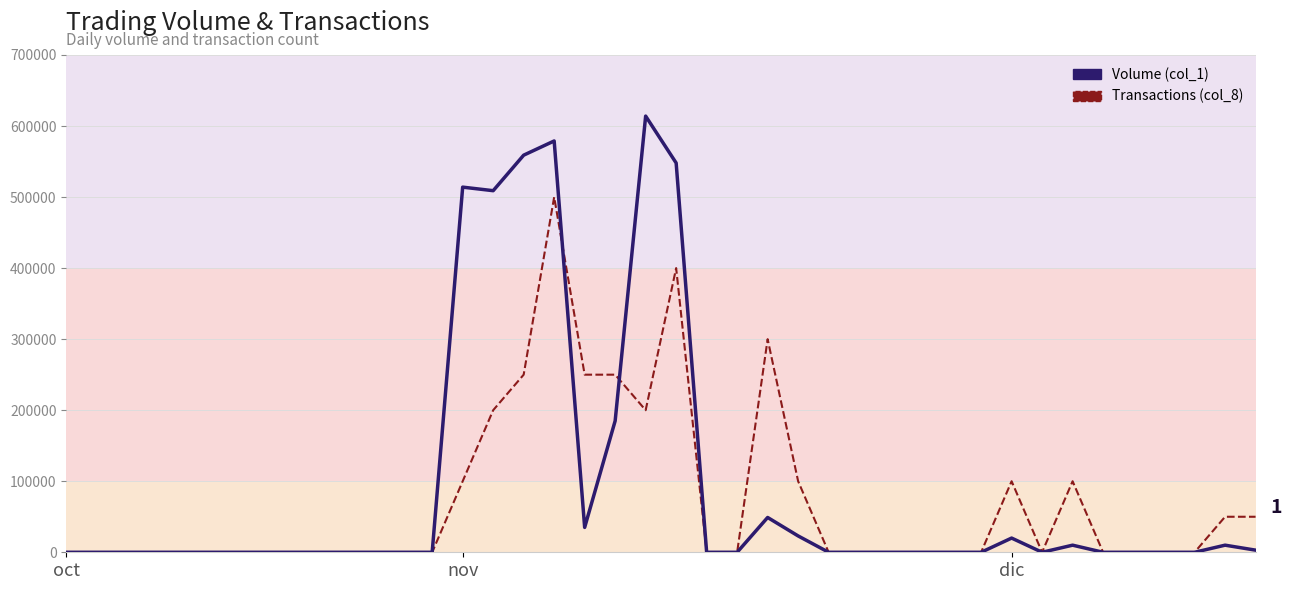

Where is the first local maximum for Transactions (col_8)?

105/11/11